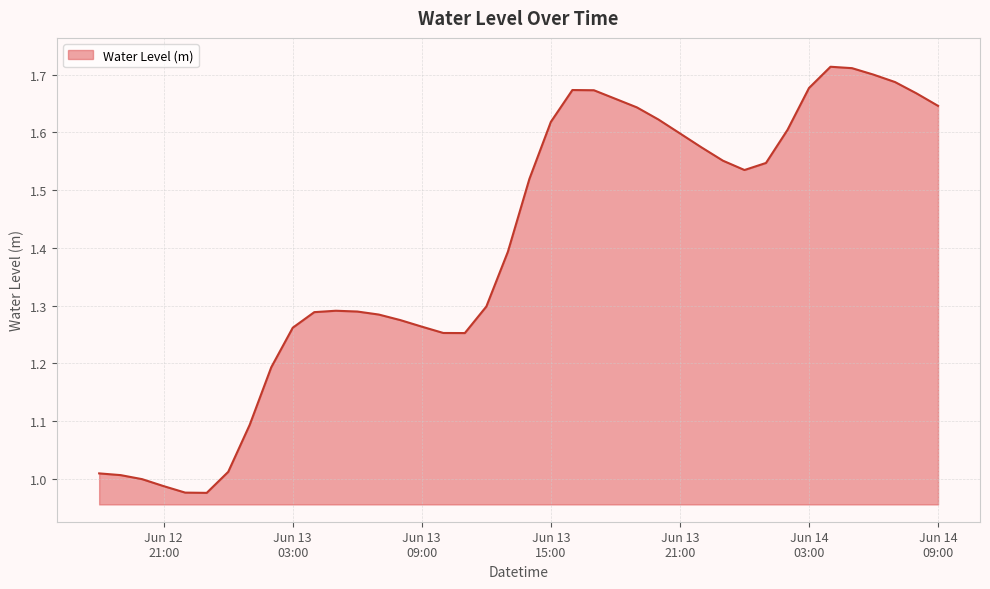

What is the difference between the maximum and minimum values?

0.7